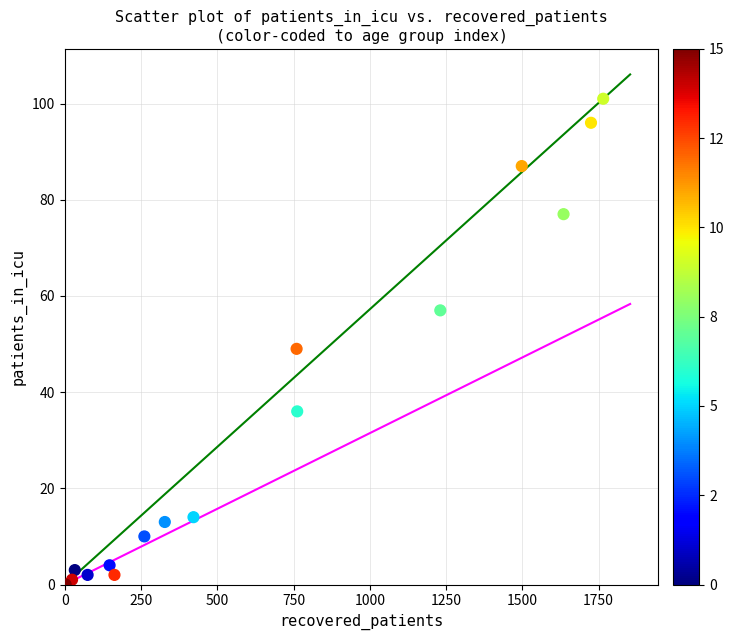

What is the range of Y values (max minus min)?

101